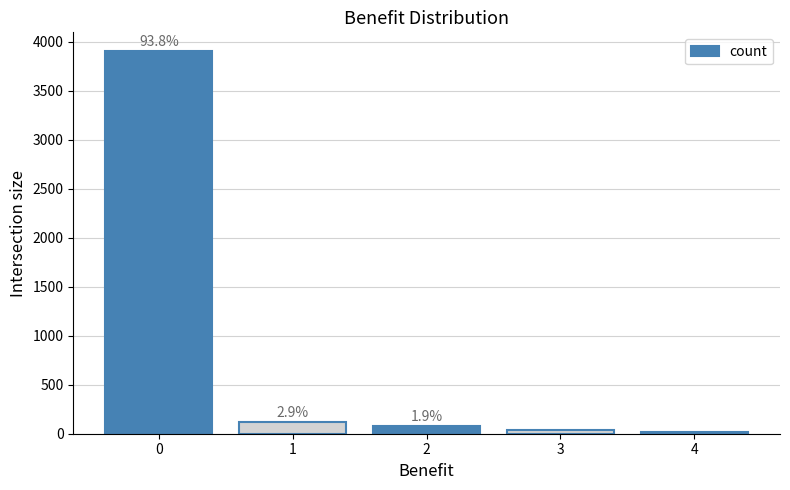

What is the value of the 1st bar from the left?

3900